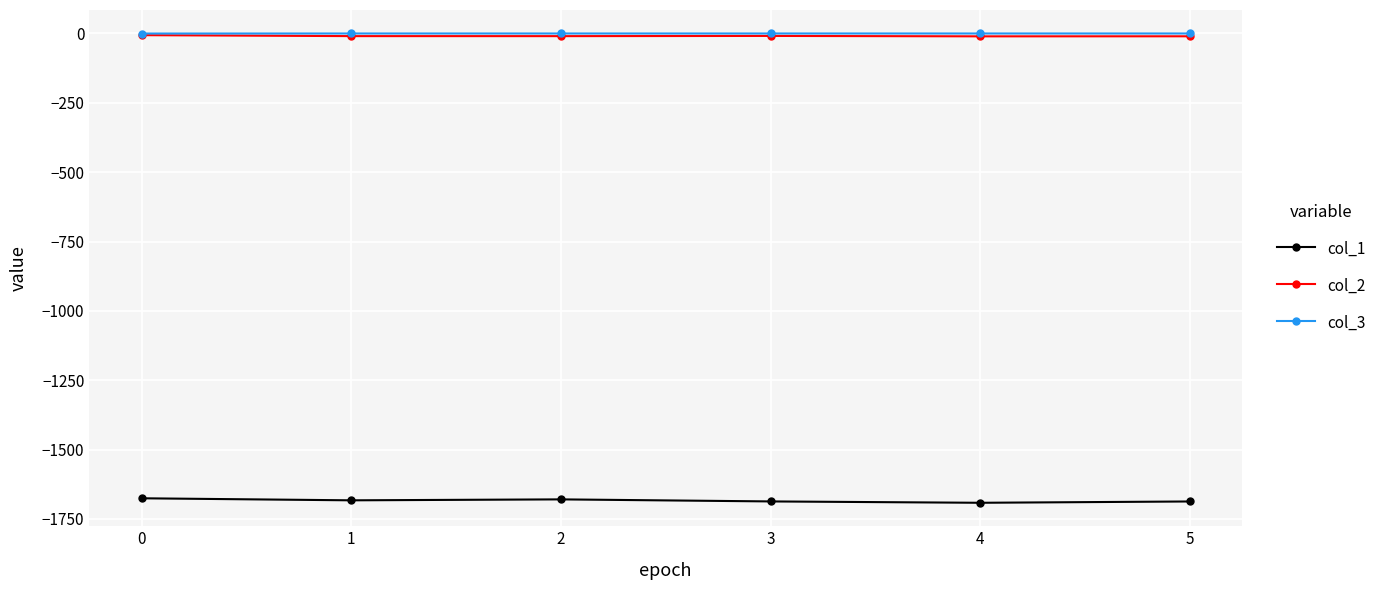

Is this an area chart (filled region under the line)?

No